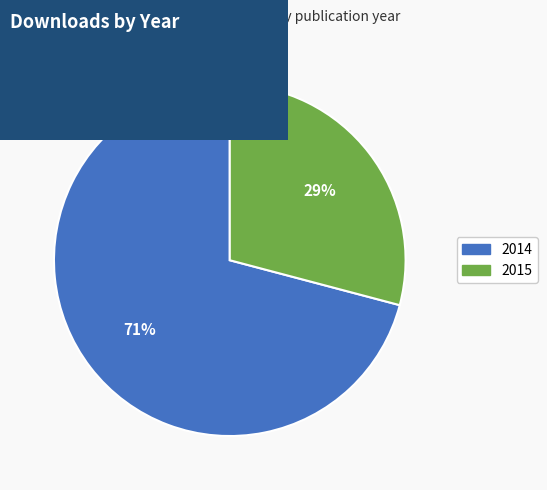

What is the largest slice in the pie chart?

2014